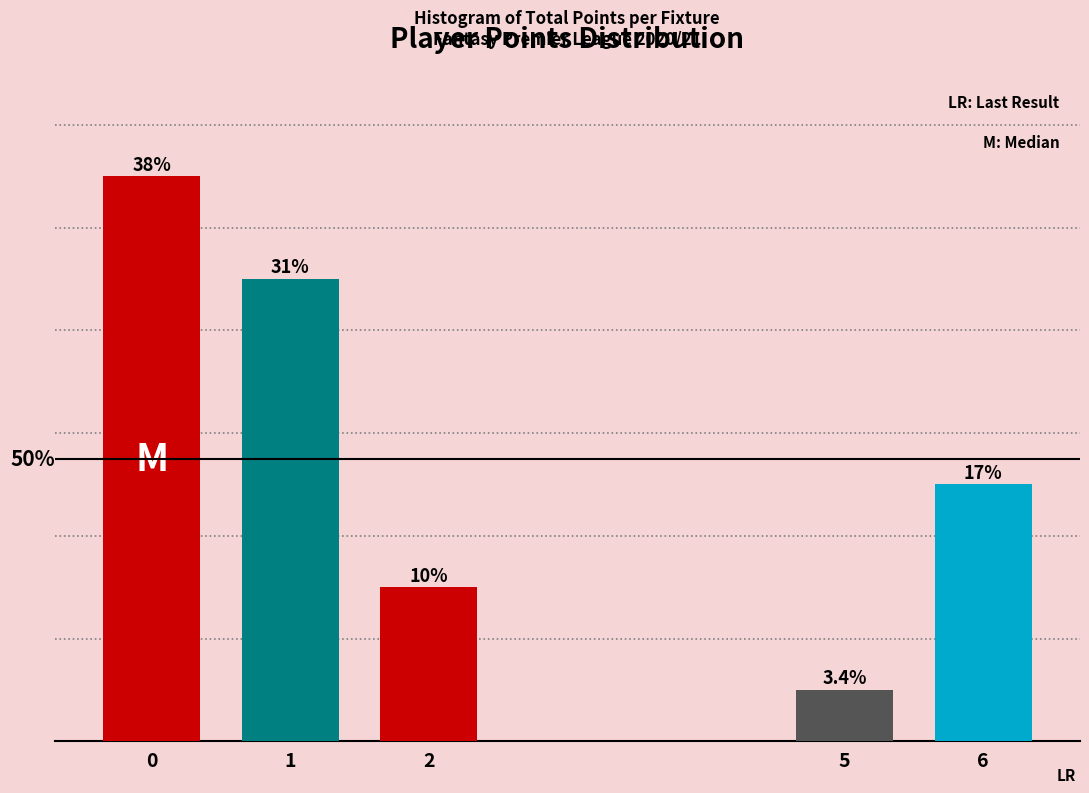

Does the chart contain any negative values?

No